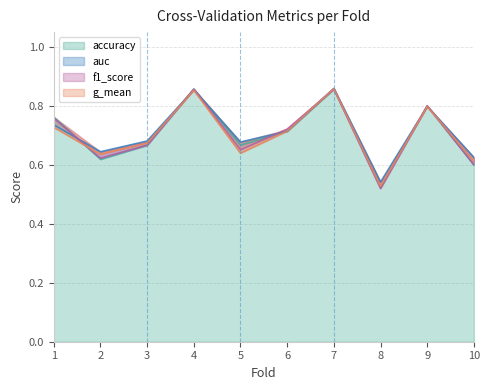

True or false: accuracy and f1_score intersect in this chart.

True